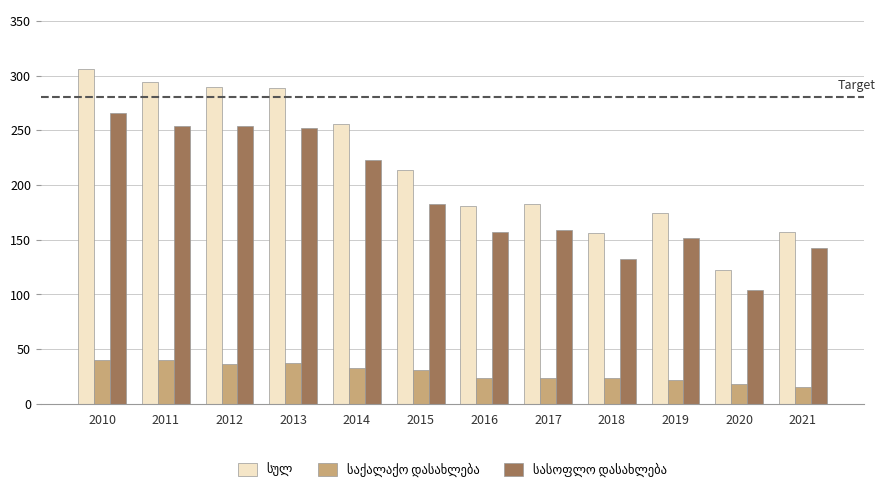

At how many categories does at least one series exceed 227?

5